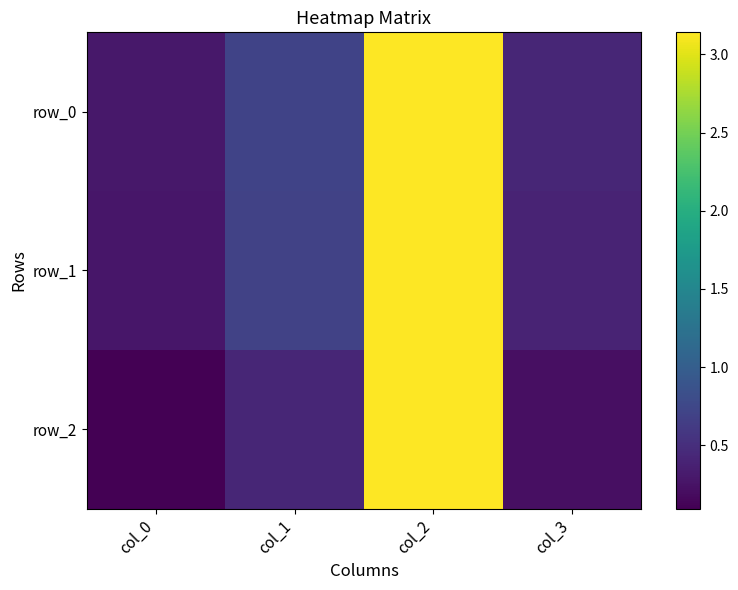

What is the lowest value of the row_2 series?

0.1